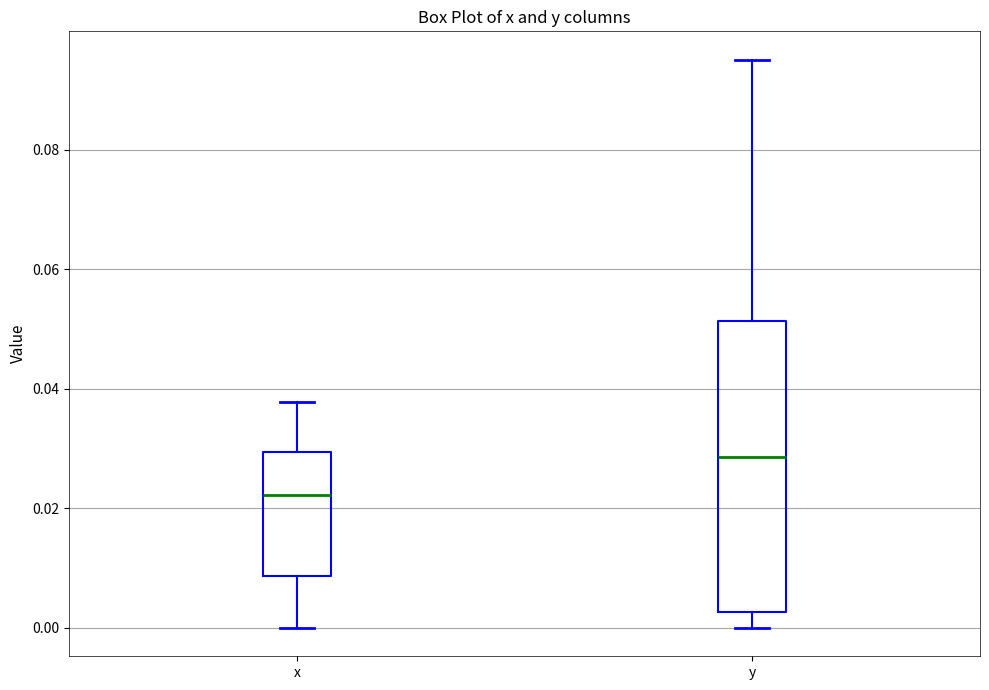

Which box has the lowest median line?

x